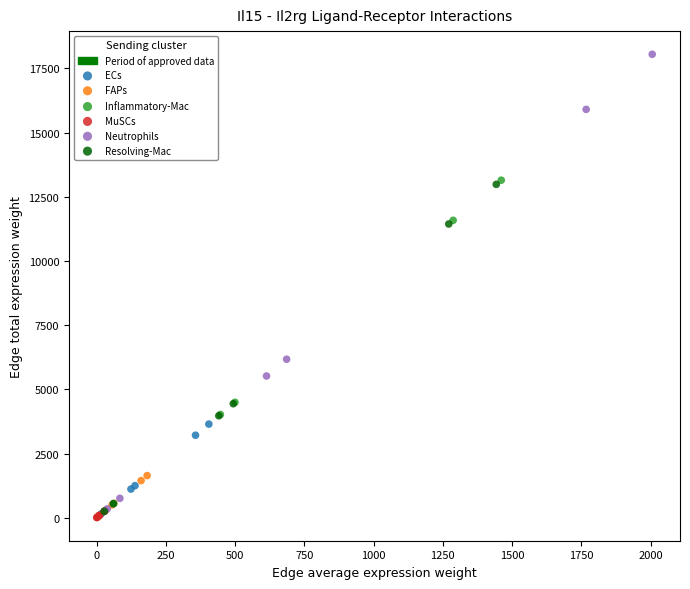

Which series reaches the maximum Y coordinate?

Neutrophils